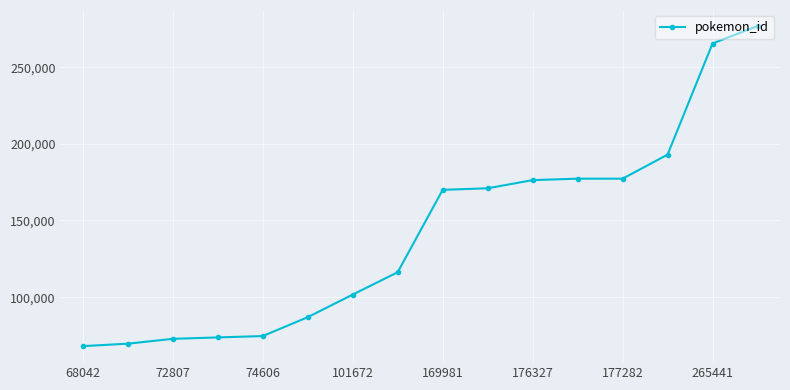

What is the smallest value displayed?

68042